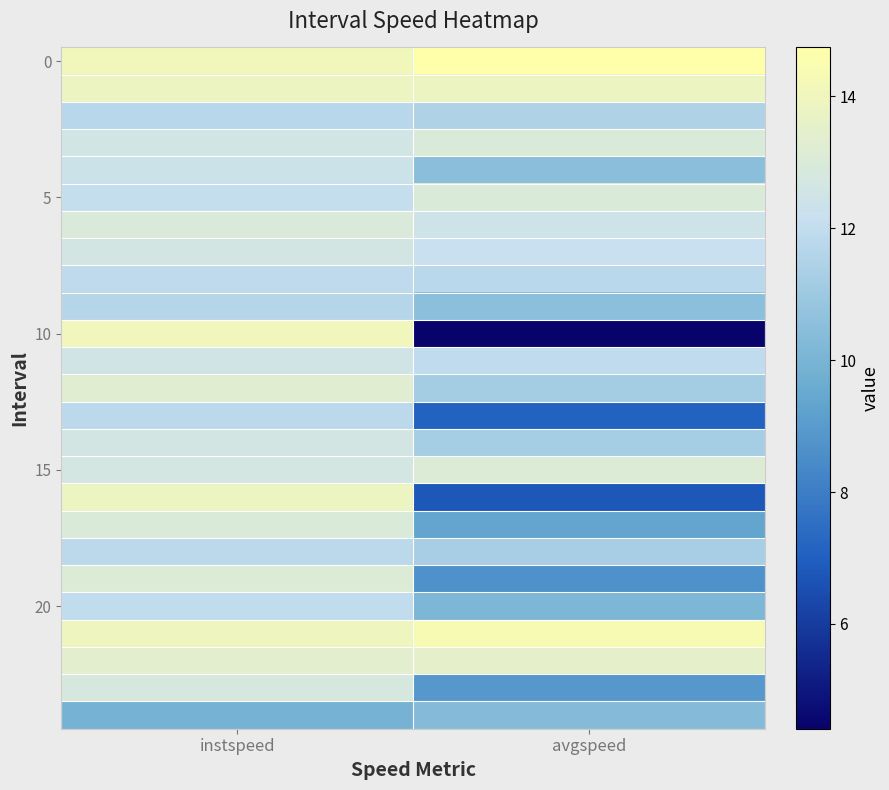

Which has a higher value, instspeed or avgspeed?

avgspeed